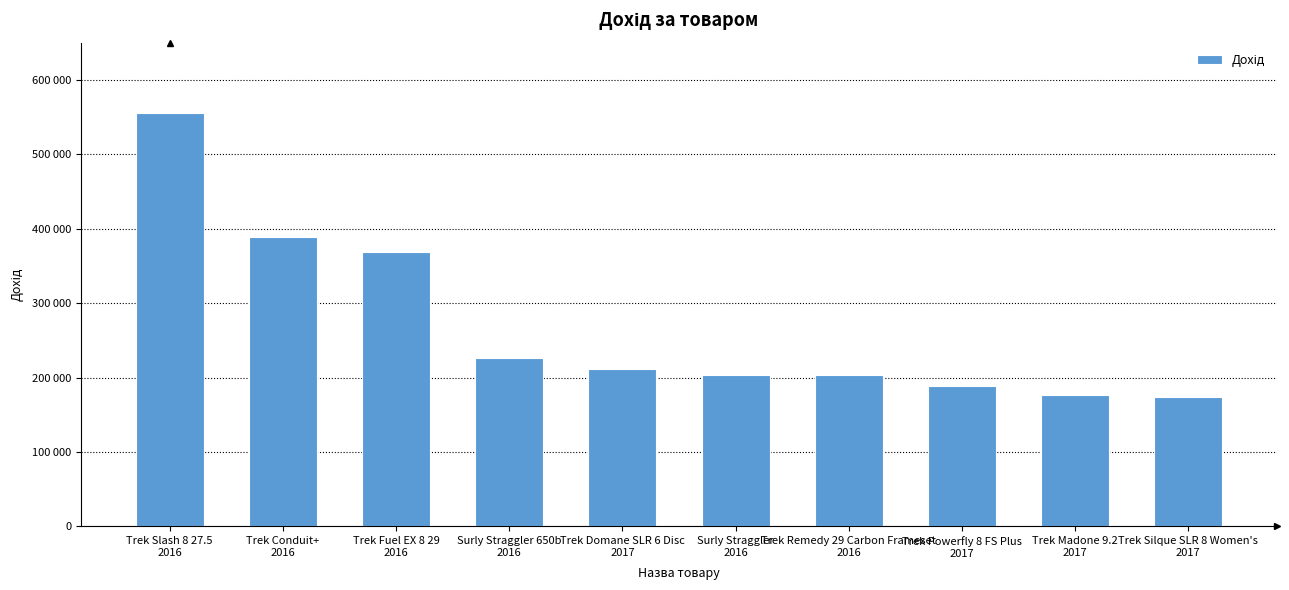

What is the difference between the maximum and second lowest values?

379658.8